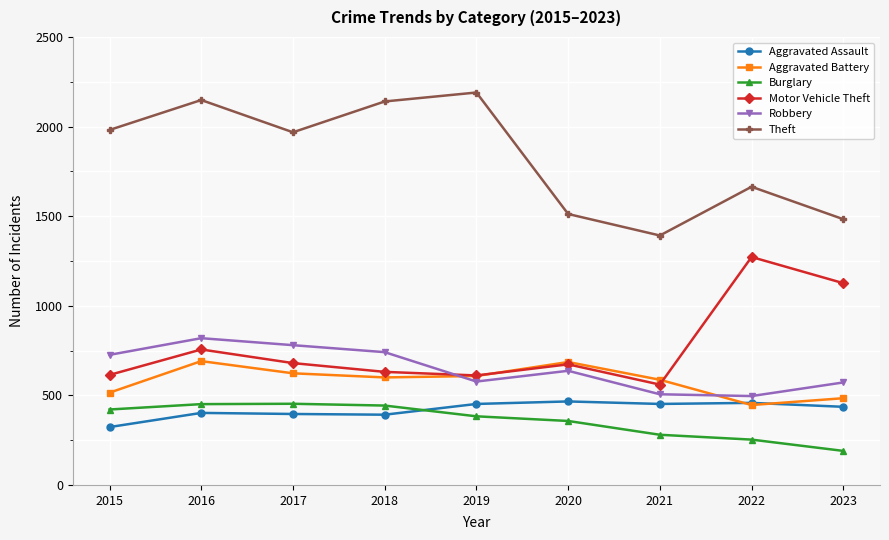

At 2015, list the series in order from largest to smallest.

Theft, Robbery, Motor Vehicle Theft, Aggravated Battery, Burglary, Aggravated Assault